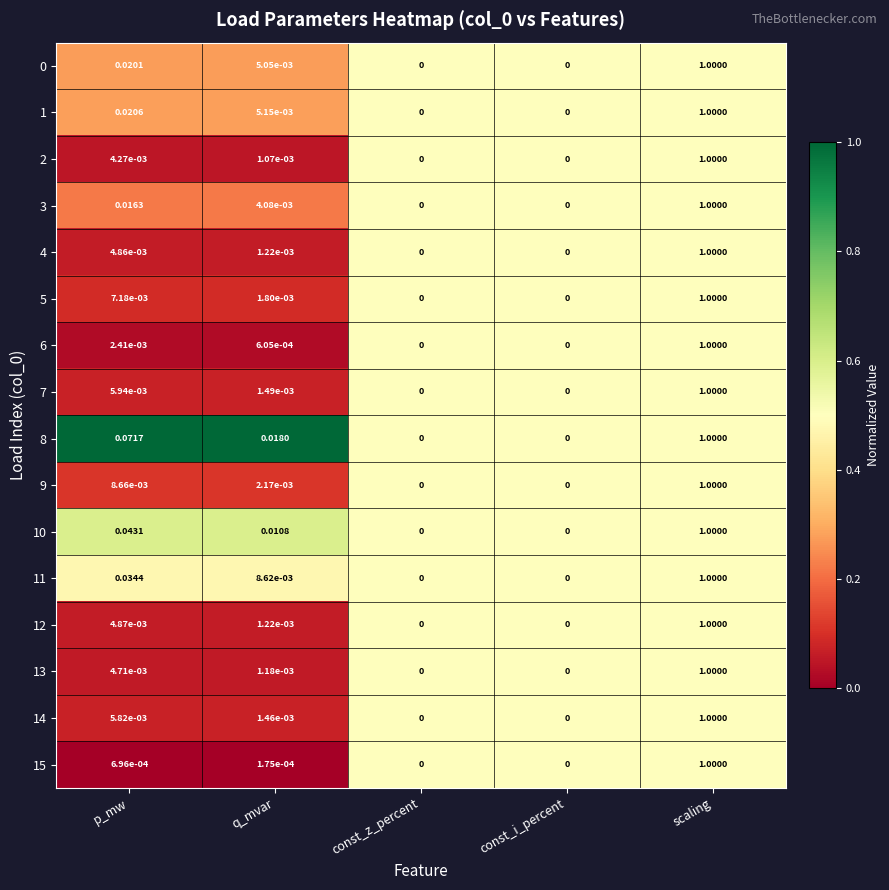

At which category is the sum across all series the highest?

scaling